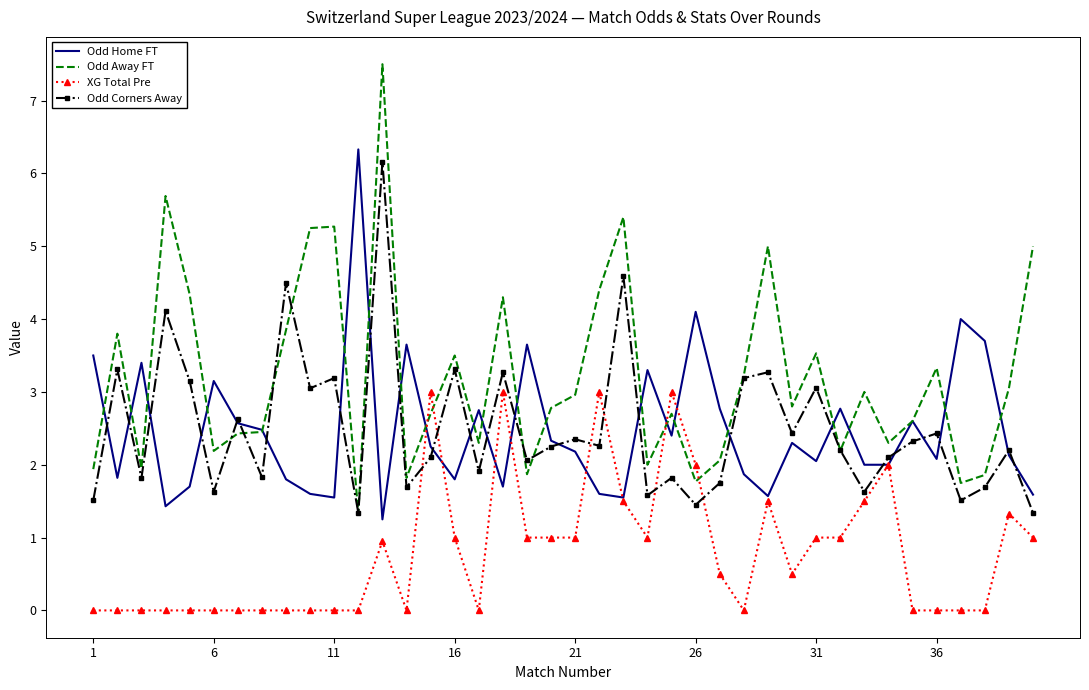

What is the sum of all XG Total Pre values?

31.8